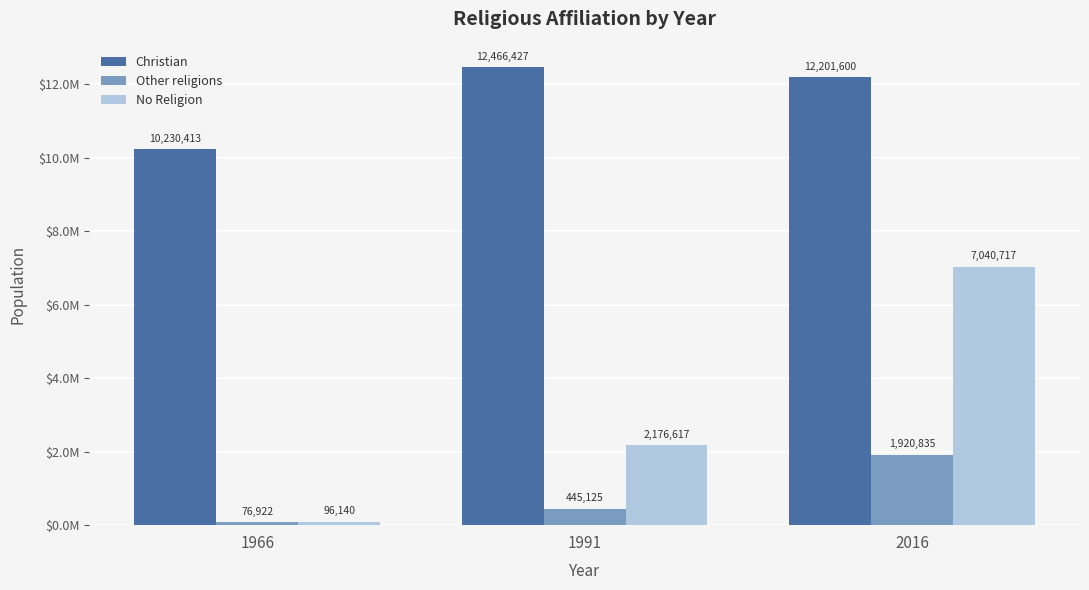

Rank the series at 1991 from lowest to highest value.

Other religions, No Religion, Christian